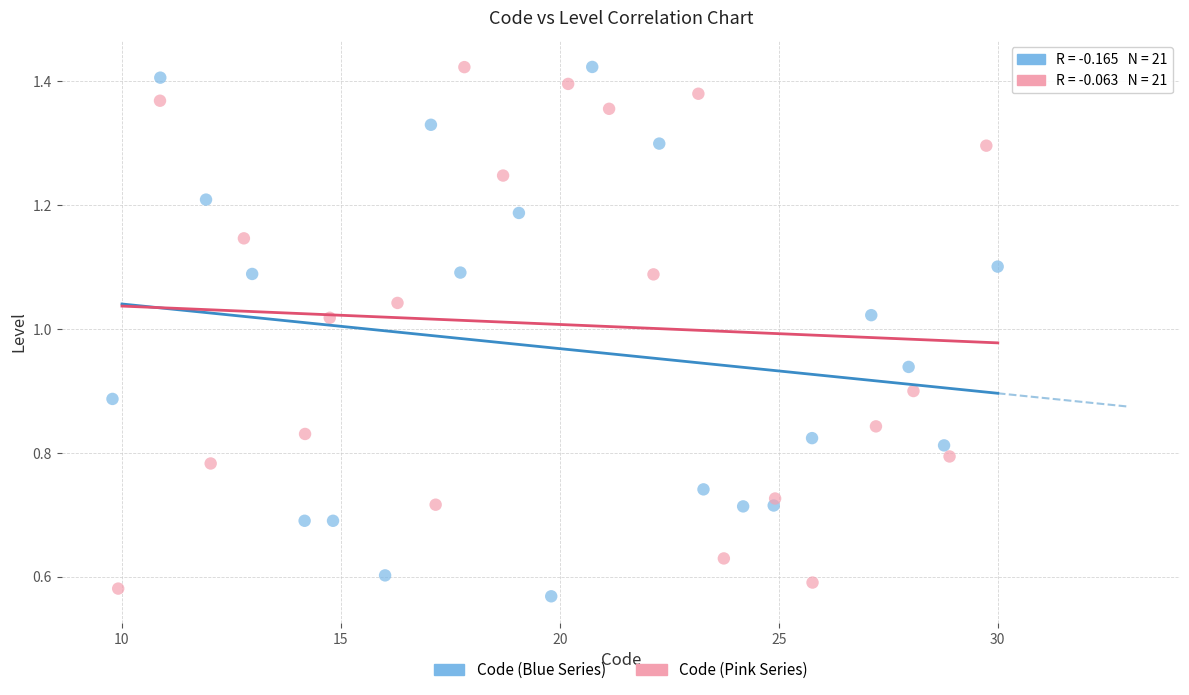

What are all the series names shown in the legend?

Code (Blue Series), Code (Pink Series)